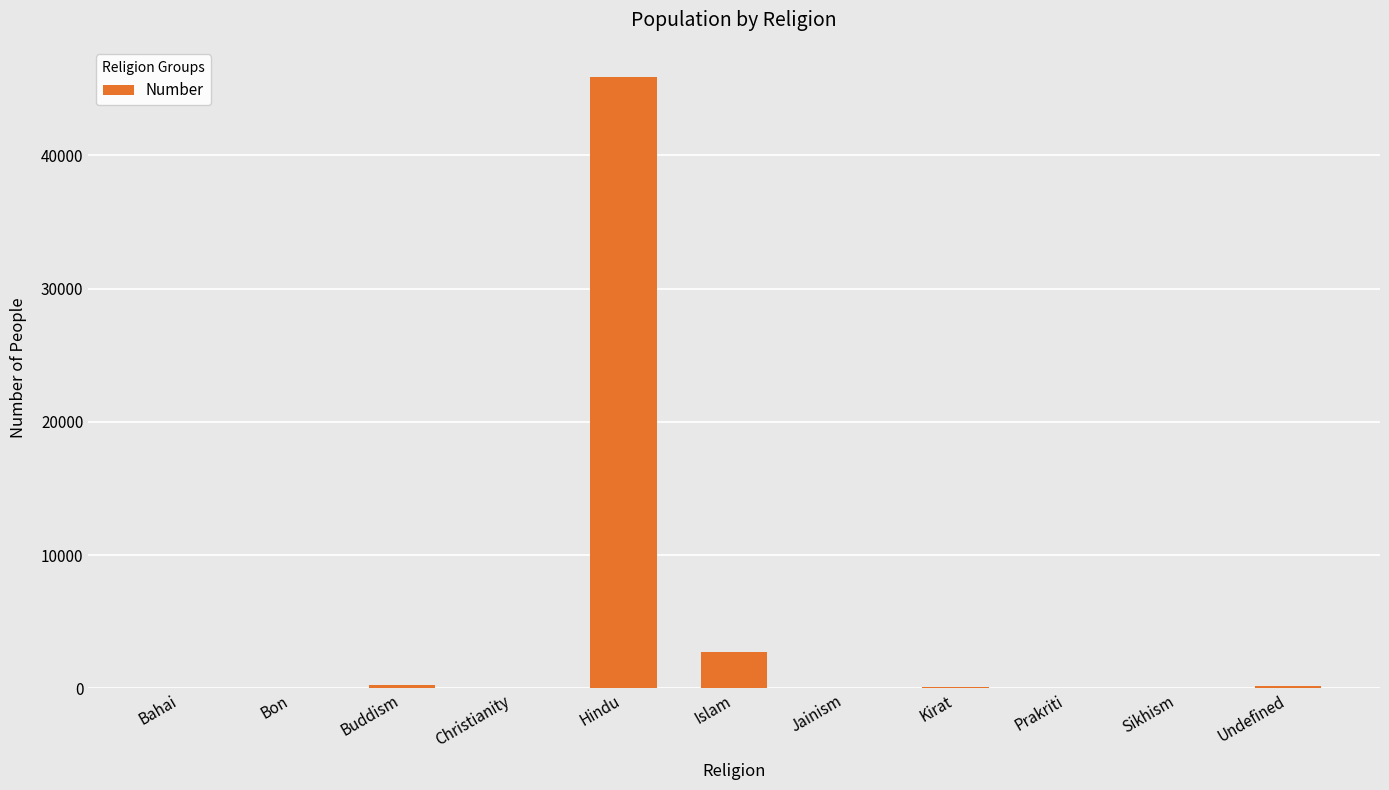

Where does the data first go above 15?

Buddism